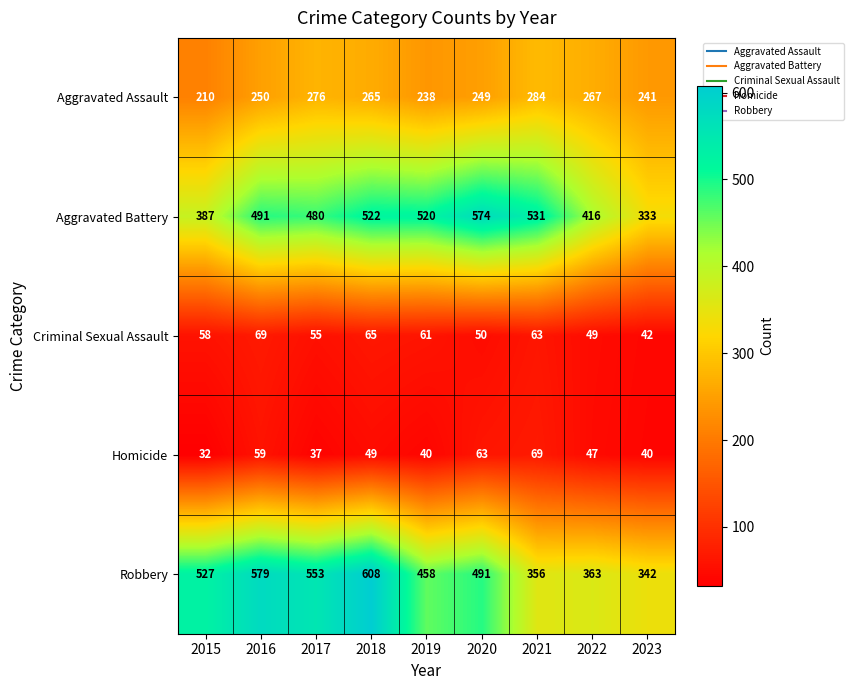

What is the sum of all Homicide values?

436